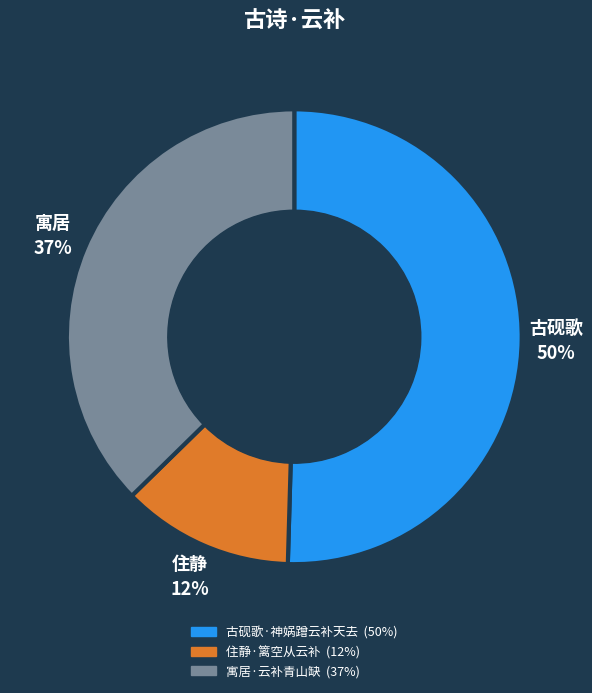

Count the number of slices in the pie.

3